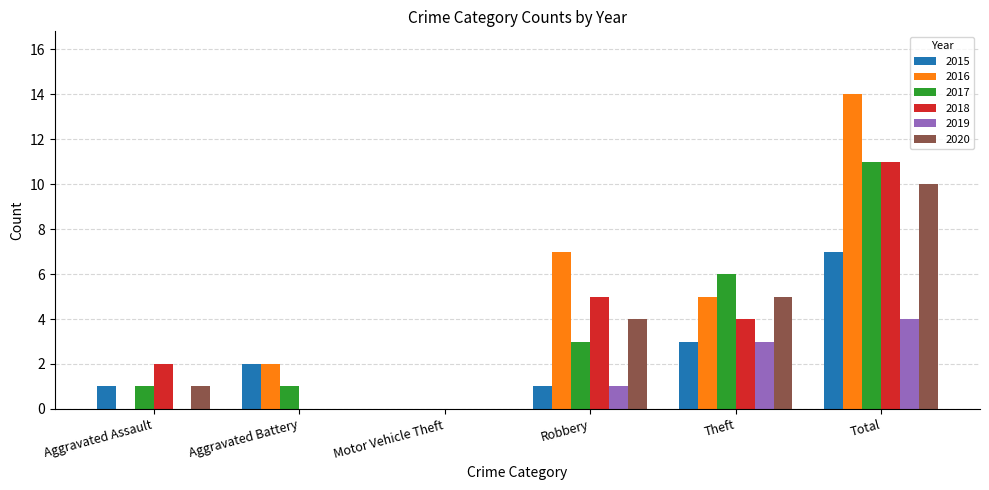

What is the difference between the 2018 values at Theft and Aggravated Battery?

4